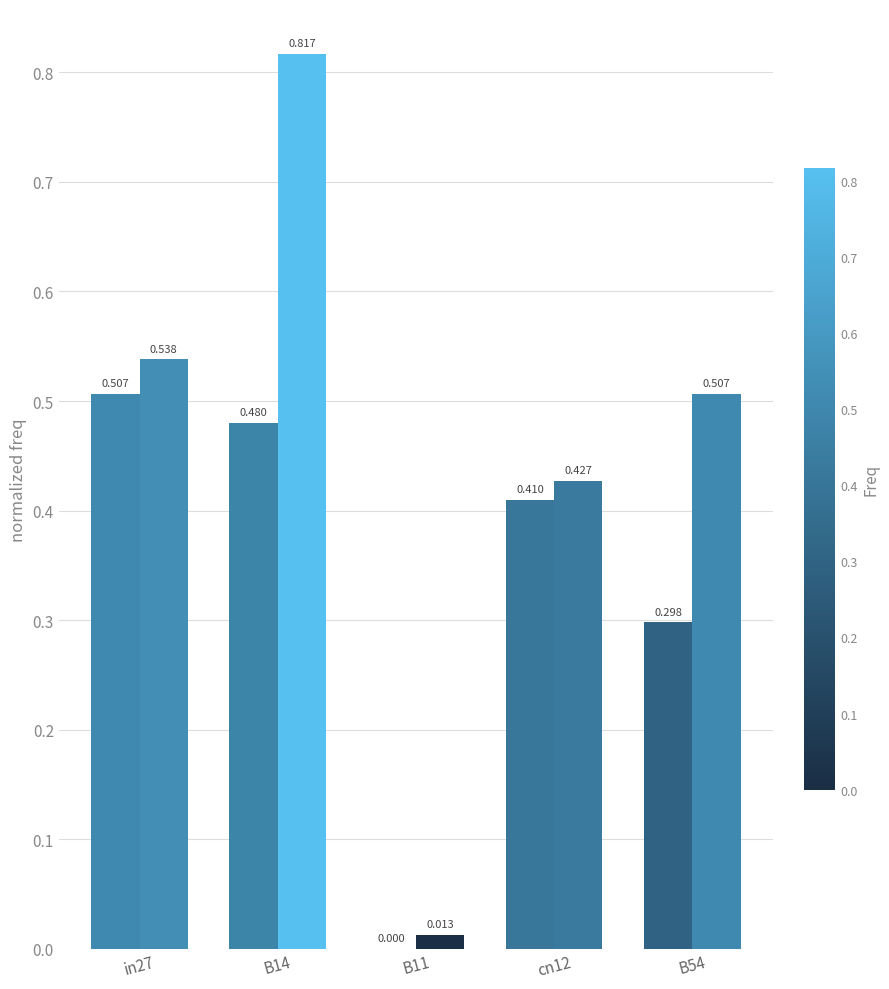

Reading left to right, extract all data points from this chart.

job597_scenario1_1195: in27=0.5	B14=0.5	B11=0.0	cn12=0.4	B54=0.3
job606_scenario2_1214: in27=0.5	B14=0.8	B11=0.0	cn12=0.4	B54=0.5